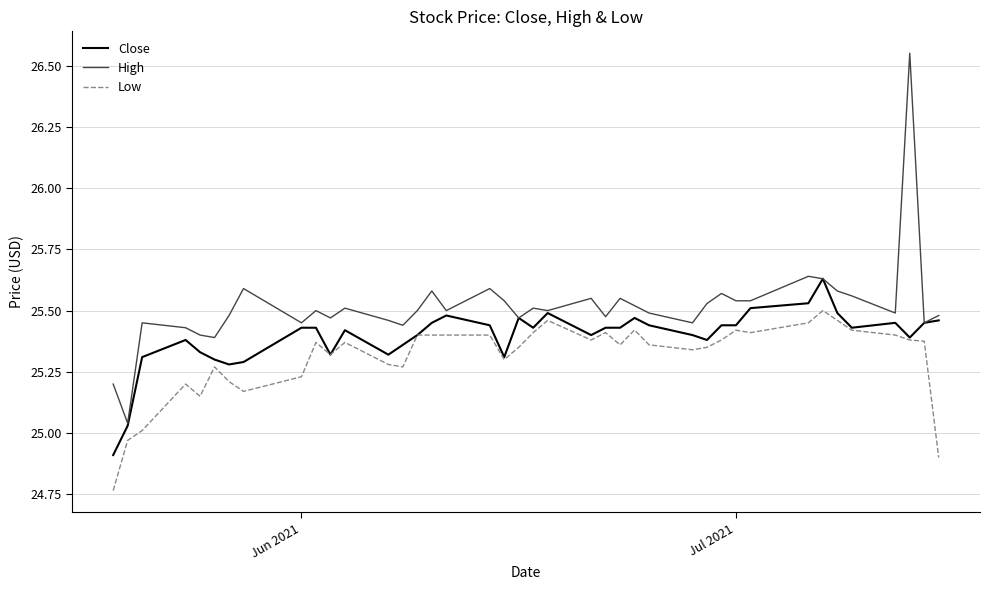

True or false: High and Low cross at least once.

False